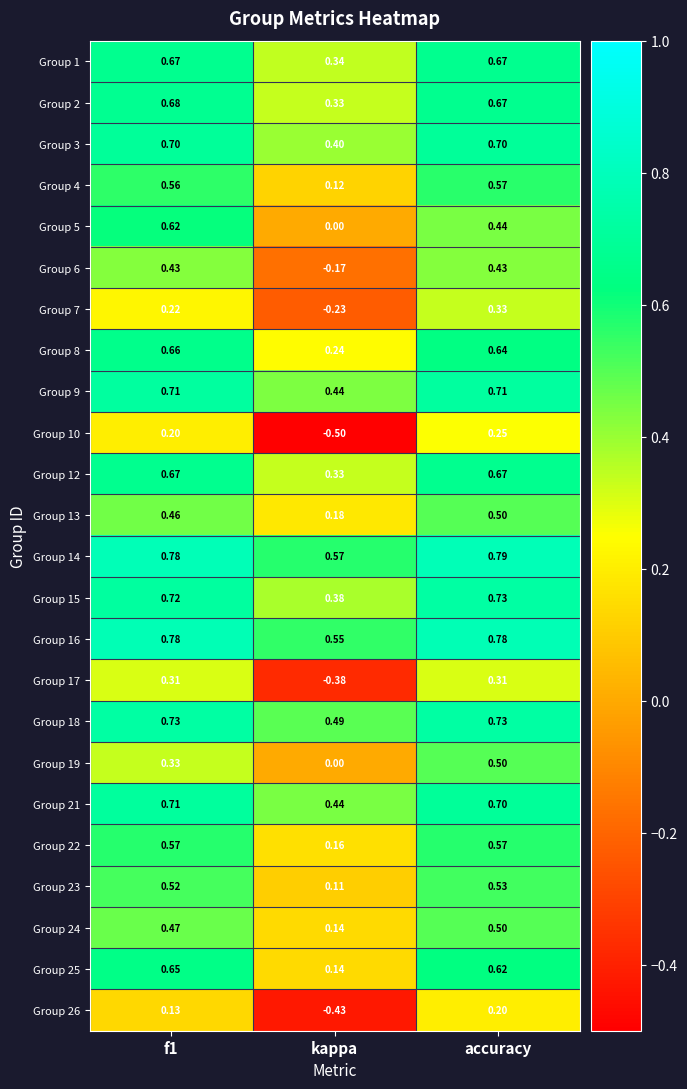

At which category is the sum across all series the highest?

accuracy